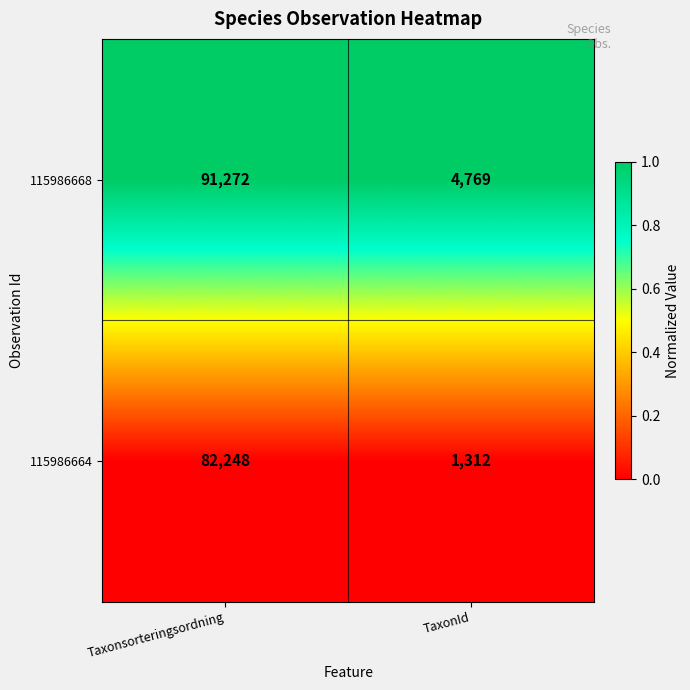

Rank the series by their maximum value, from lowest to highest.

115986664, 115986668